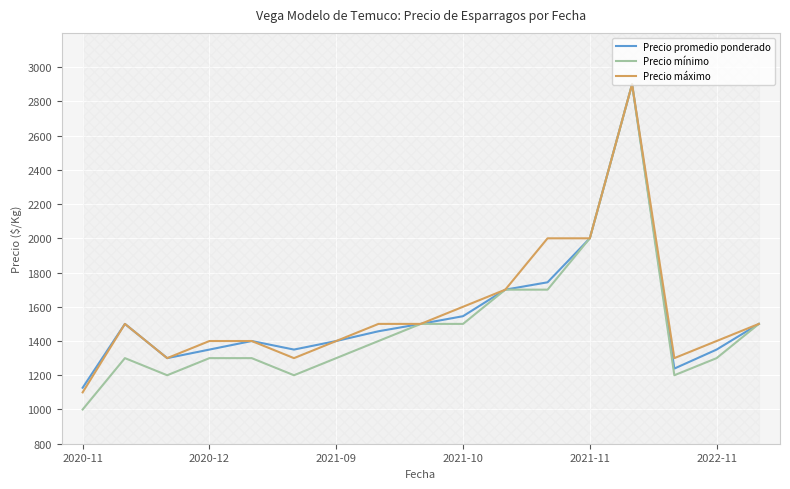

What is the value of the Precio promedio ponderado point at the 9th from the left?

1500